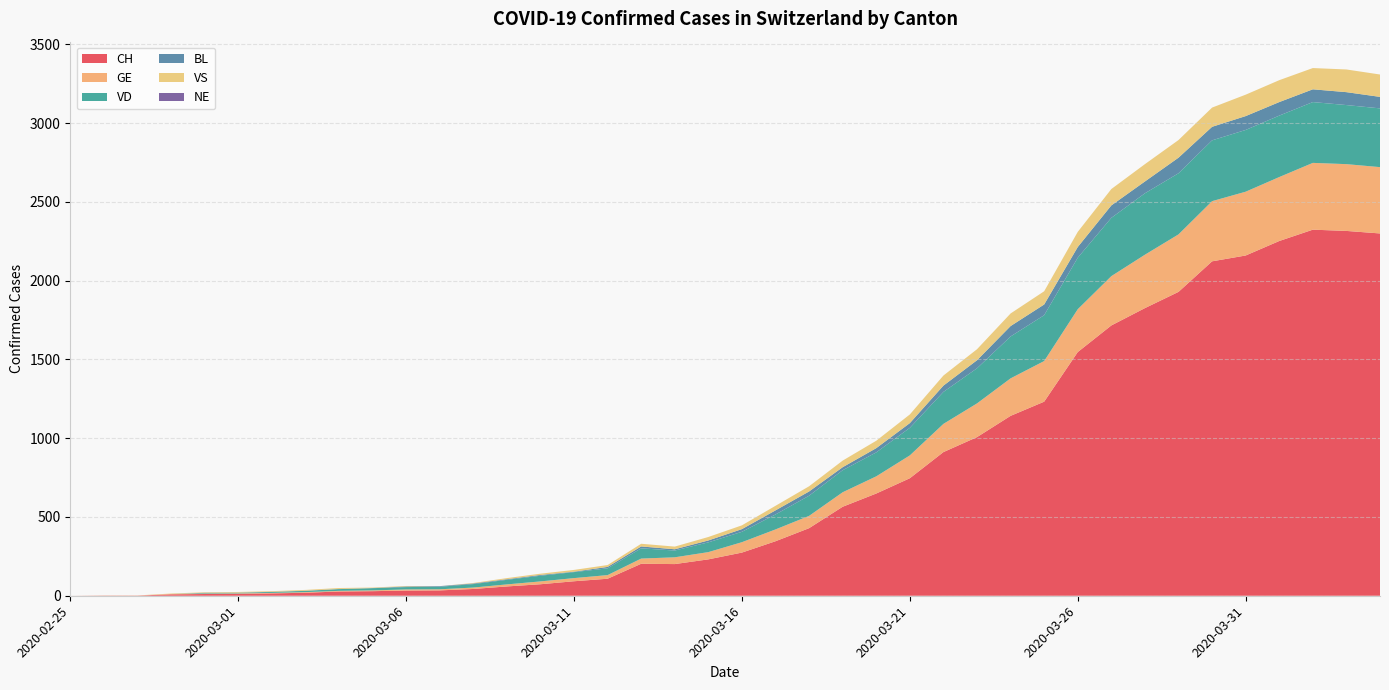

Reading left to right, extract all data points from this chart.

CH: 2020-02-25=0	2020-02-26=1	2020-02-27=1	2020-02-28=9	2020-02-29=11	2020-03-01=12	2020-03-02=15	2020-03-03=19	2020-03-04=27	2020-03-05=29	2020-03-06=33	2020-03-07=34	2020-03-08=43	2020-03-09=59	2020-03-10=73	2020-03-11=92	2020-03-12=108	2020-03-13=203	2020-03-14=201	2020-03-15=231	2020-03-16=274	2020-03-17=346	2020-03-18=429	2020-03-19=565	2020-03-20=649	2020-03-21=746	2020-03-22=912	2020-03-23=1007	2020-03-24=1142	2020-03-25=1232	2020-03-26=1547	2020-03-27=1716	2020-03-28=1826	2020-03-29=1929	2020-03-30=2123	2020-03-31=2160	2020-04-01=2252	2020-04-02=2324	2020-04-03=2316	2020-04-04=2300
GE: 2020-02-25=0	2020-02-26=1	2020-02-27=1	2020-02-28=2	2020-02-29=3	2020-03-01=3	2020-03-02=3	2020-03-03=4	2020-03-04=4	2020-03-05=5	2020-03-06=7	2020-03-07=7	2020-03-08=9	2020-03-09=13	2020-03-10=18	2020-03-11=20	2020-03-12=23	2020-03-13=33	2020-03-14=43	2020-03-15=46	2020-03-16=66	2020-03-17=75	2020-03-18=78	2020-03-19=92	2020-03-20=109	2020-03-21=145	2020-03-22=179	2020-03-23=214	2020-03-24=238	2020-03-25=258	2020-03-26=272	2020-03-27=313	2020-03-28=339	2020-03-29=365	2020-03-30=382	2020-03-31=405	2020-04-01=406	2020-04-02=424	2020-04-03=424	2020-04-04=421
VD: 2020-02-25=0	2020-02-26=0	2020-02-27=0	2020-02-28=0	2020-02-29=4	2020-03-01=4	2020-03-02=6	2020-03-03=8	2020-03-04=11	2020-03-05=14	2020-03-06=15	2020-03-07=16	2020-03-08=22	2020-03-09=29	2020-03-10=36	2020-03-11=38	2020-03-12=43	2020-03-13=65	2020-03-14=43	2020-03-15=62	2020-03-16=66	2020-03-17=95	2020-03-18=128	2020-03-19=140	2020-03-20=152	2020-03-21=175	2020-03-22=203	2020-03-23=223	2020-03-24=266	2020-03-25=291	2020-03-26=327	2020-03-27=370	2020-03-28=390	2020-03-29=388	2020-03-30=386	2020-03-31=392	2020-04-01=390	2020-04-02=386	2020-04-03=375	2020-04-04=373
BL: 2020-02-25=0	2020-02-26=0	2020-02-27=0	2020-02-28=0	2020-02-29=1	2020-03-01=1	2020-03-02=1	2020-03-03=1	2020-03-04=1	2020-03-05=1	2020-03-06=4	2020-03-07=4	2020-03-08=4	2020-03-09=4	2020-03-10=5	2020-03-11=3	2020-03-12=9	2020-03-13=12	2020-03-14=8	2020-03-15=12	2020-03-16=17	2020-03-17=26	2020-03-18=27	2020-03-19=19	2020-03-20=27	2020-03-21=30	2020-03-22=40	2020-03-23=51	2020-03-24=66	2020-03-25=68	2020-03-26=68	2020-03-27=79	2020-03-28=75	2020-03-29=99	2020-03-30=86	2020-03-31=88	2020-04-01=86	2020-04-02=81	2020-04-03=82	2020-04-04=73
VS: 2020-02-25=0	2020-02-26=0	2020-02-27=0	2020-02-28=3	2020-02-29=3	2020-03-01=4	2020-03-02=4	2020-03-03=5	2020-03-04=6	2020-03-05=3	2020-03-06=3	2020-03-07=0	2020-03-08=3	2020-03-09=7	2020-03-10=8	2020-03-11=11	2020-03-12=12	2020-03-13=17	2020-03-14=17	2020-03-15=22	2020-03-16=24	2020-03-17=29	2020-03-18=33	2020-03-19=42	2020-03-20=47	2020-03-21=55	2020-03-22=64	2020-03-23=70	2020-03-24=80	2020-03-25=84	2020-03-26=96	2020-03-27=104	2020-03-28=110	2020-03-29=112	2020-03-30=122	2020-03-31=136	2020-04-01=139	2020-04-02=135	2020-04-03=144	2020-04-04=142
NE: 2020-02-25=0	2020-02-26=0	2020-02-27=0	2020-02-28=0	2020-02-29=0	2020-03-01=0	2020-03-02=0	2020-03-03=0	2020-03-04=0	2020-03-05=0	2020-03-06=0	2020-03-07=0	2020-03-08=0	2020-03-09=0	2020-03-10=0	2020-03-11=0	2020-03-12=0	2020-03-13=0	2020-03-14=0	2020-03-15=0	2020-03-16=0	2020-03-17=0	2020-03-18=0	2020-03-19=0	2020-03-20=0	2020-03-21=0	2020-03-22=0	2020-03-23=0	2020-03-24=0	2020-03-25=0	2020-03-26=0	2020-03-27=0	2020-03-28=0	2020-03-29=0	2020-03-30=0	2020-03-31=0	2020-04-01=0	2020-04-02=0	2020-04-03=0	2020-04-04=0